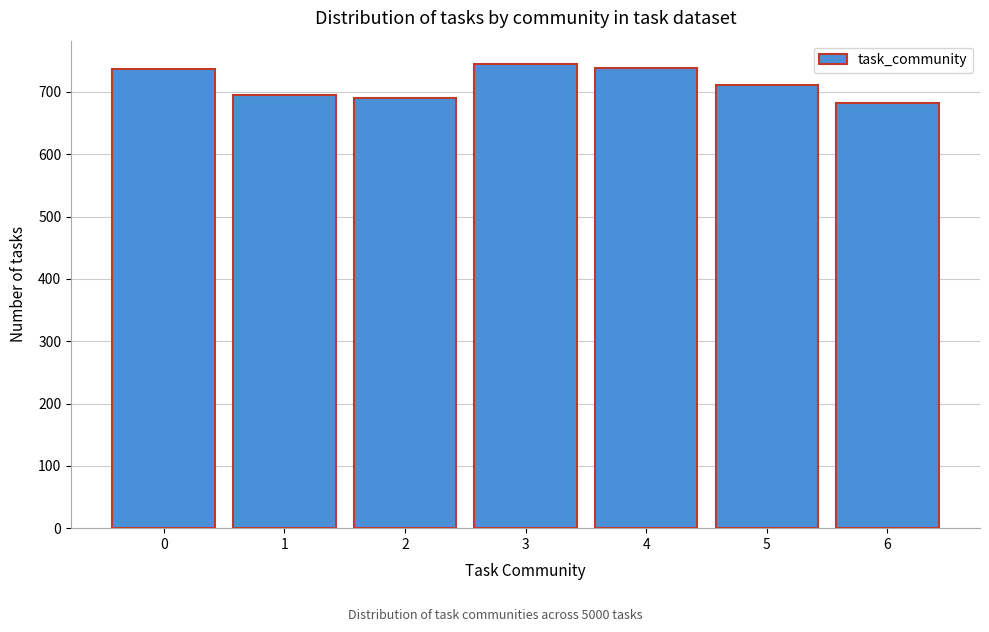

Reading left to right, transcribe this chart: for each bar, give the range it covers on the x-axis and its height. The values are not printed on the chart, so give them approximately, as read against the axis.

-0.5 to 0.5: 740
0.5 to 1.5: 700
1.5 to 2.5: 690
2.5 to 3.5: 750
3.5 to 4.5: 740
4.5 to 5.5: 710
5.5 to 6.5: 680